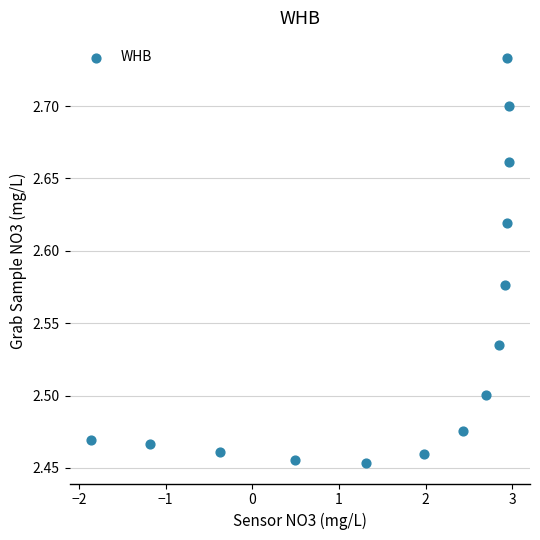

How many data points are displayed?

14